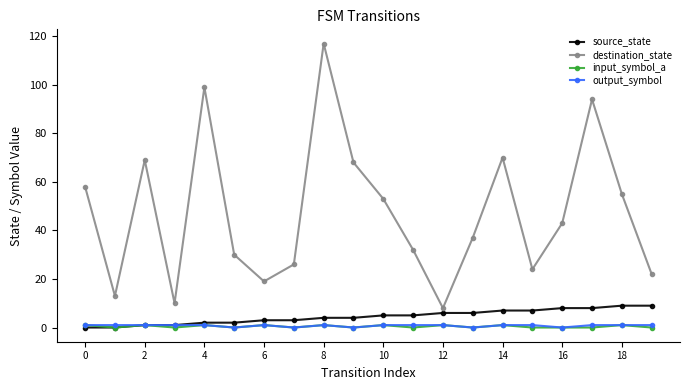

Reading right to left, what are all the values shown in this chart?

source_state: 9	9	8	8	7	7	6	6	5	5	4	4	3	3	2	2	1	1	0	0
destination_state: 22	55	94	43	24	70	37	8	32	53	68	117	26	19	30	99	10	69	13	58
input_symbol_a: 0	1	0	0	0	1	0	1	0	1	0	1	0	1	0	1	0	1	0	1
output_symbol: 1	1	1	0	1	1	0	1	1	1	0	1	0	1	0	1	1	1	1	1